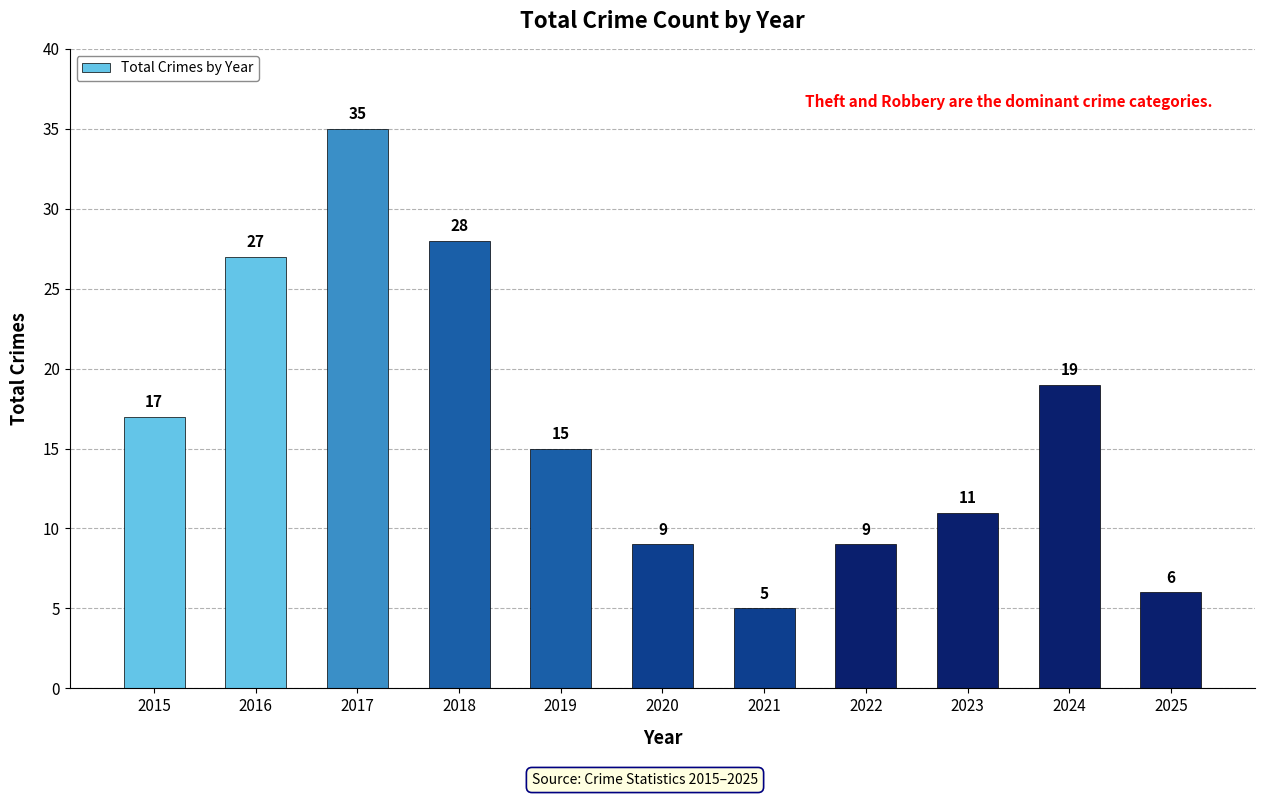

The chart shows a value of 9 at 2022. True or false?

True